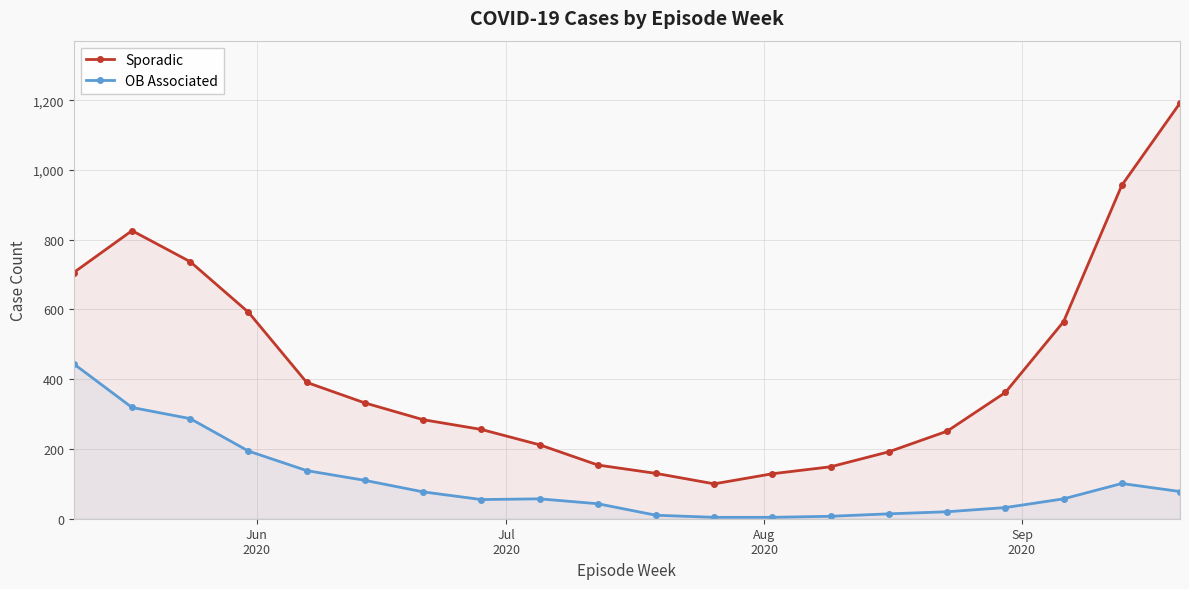

How many interior local peaks does the Sporadic series have?

1